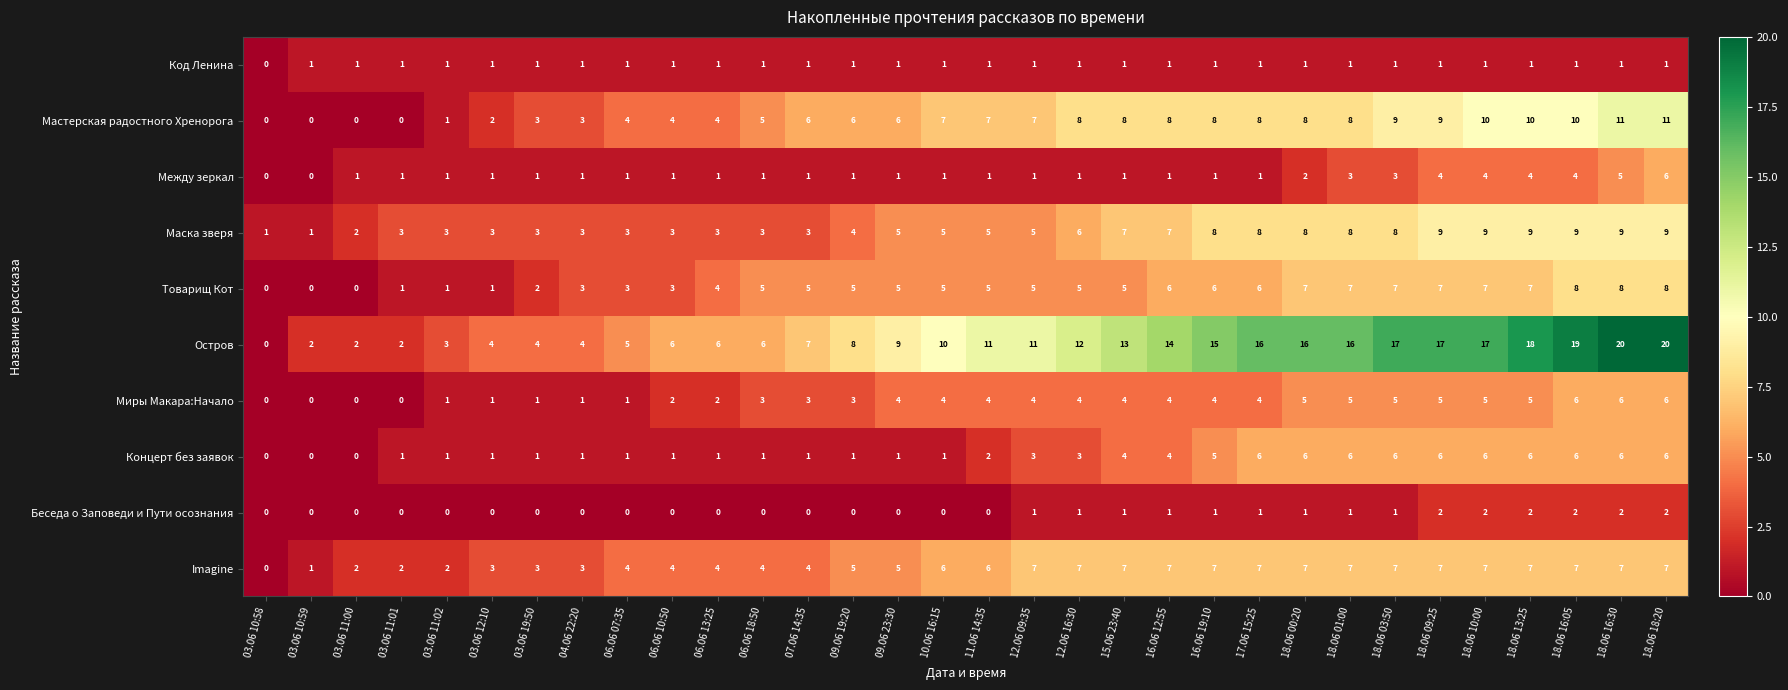

What is the spread (max minus min) of values at 16.06 19:10?

14